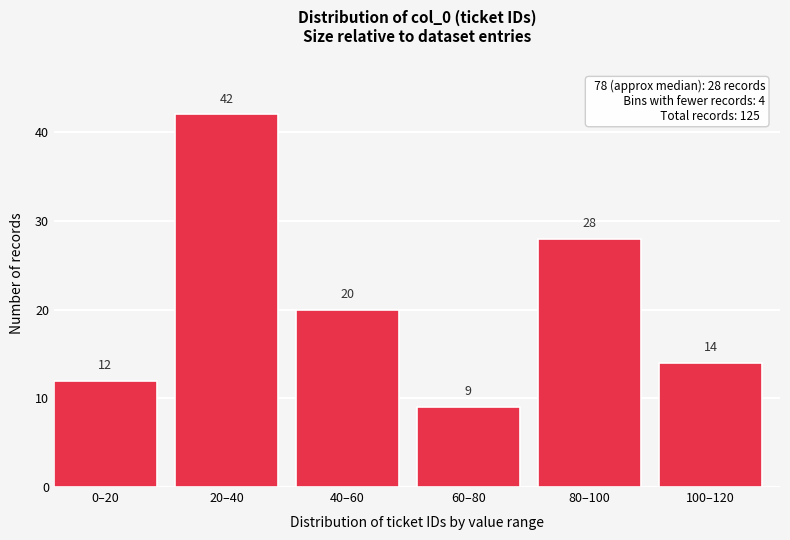

Reading right to left, what are all the values shown in this chart?

100–120=14	80–100=28	60–80=9	40–60=20	20–40=42	0–20=12